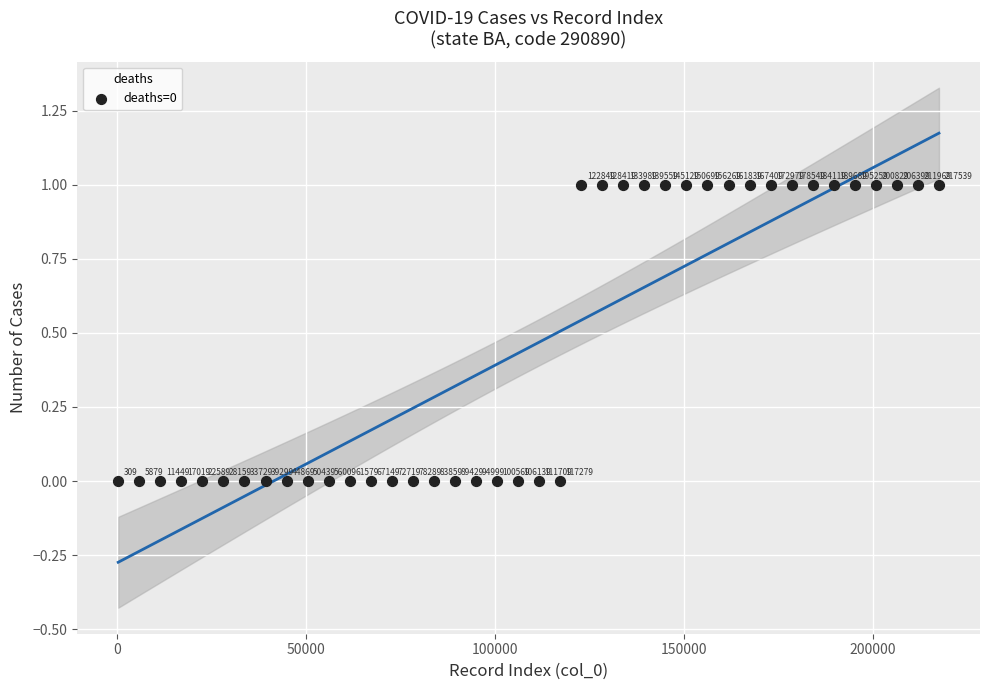

Count the number of points in this scatter plot.

40